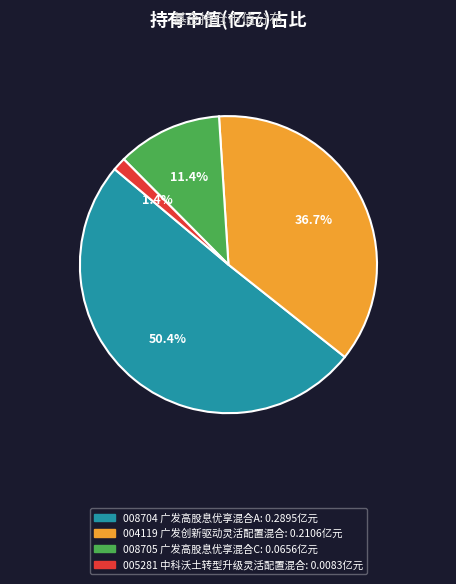

Does any single category account for the majority?

Yes